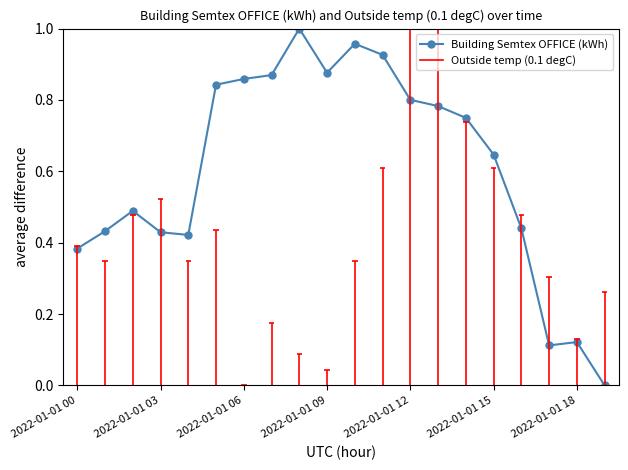

Reading right to left, extract all data points from this chart.

0.0	0.1	0.1	0.4	0.6	0.7	0.8	0.8	0.9	1.0	0.9	1.0	0.9	0.9	0.8	0.4	0.4	0.5	0.4	0.4